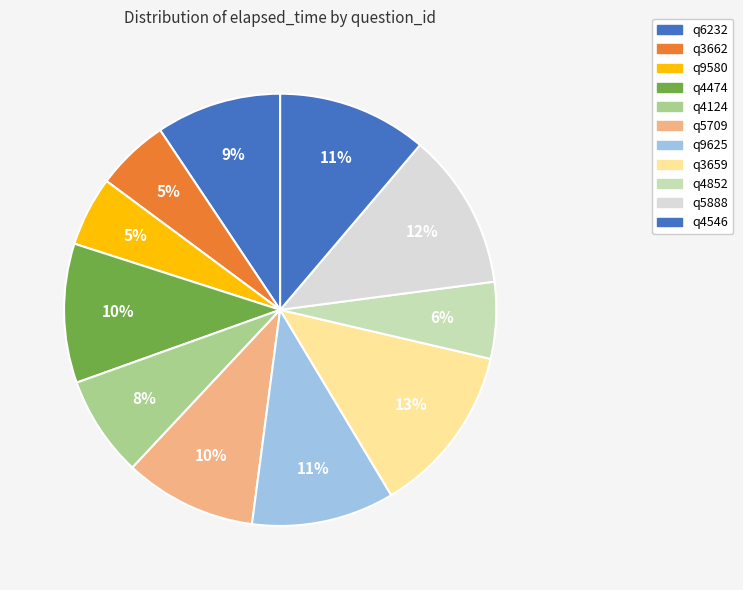

Does any single category account for the majority?

No